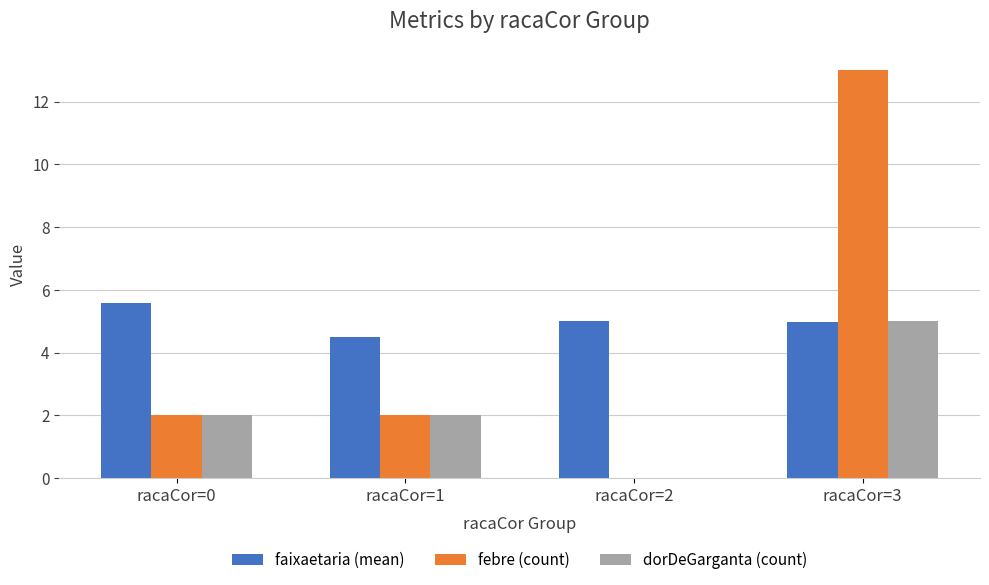

Which series has the largest total across all categories?

faixaetaria (mean)